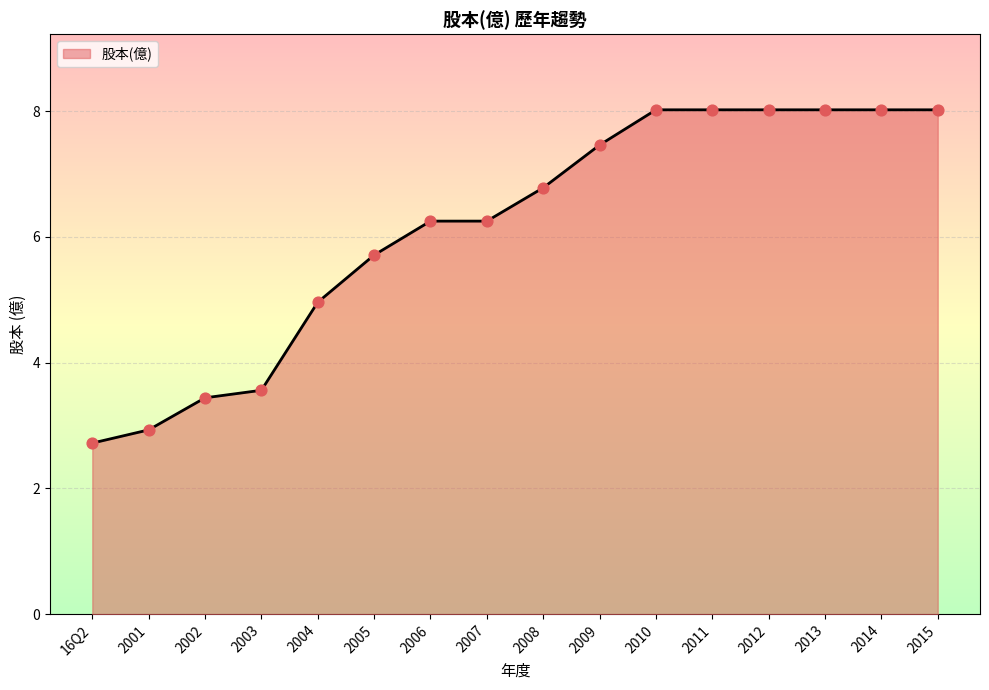

Which has a higher value, 16Q2 or 2001?

2001